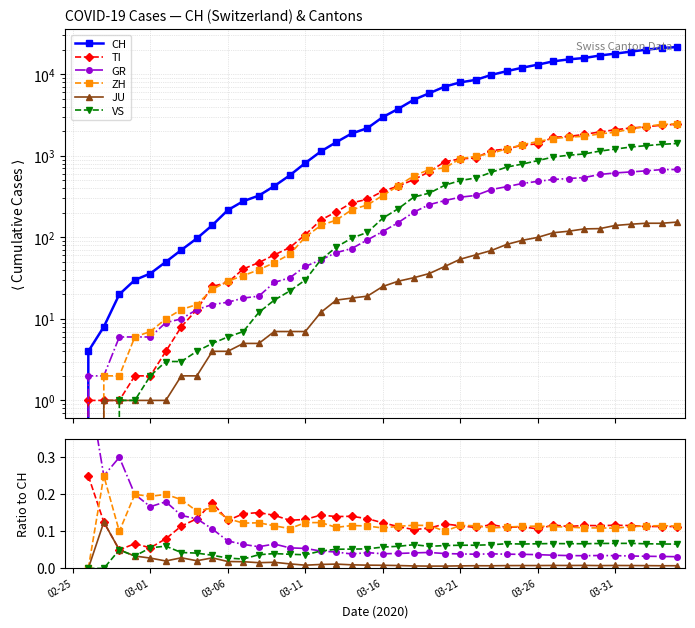

True or false: JU and ZH cross at least once.

False